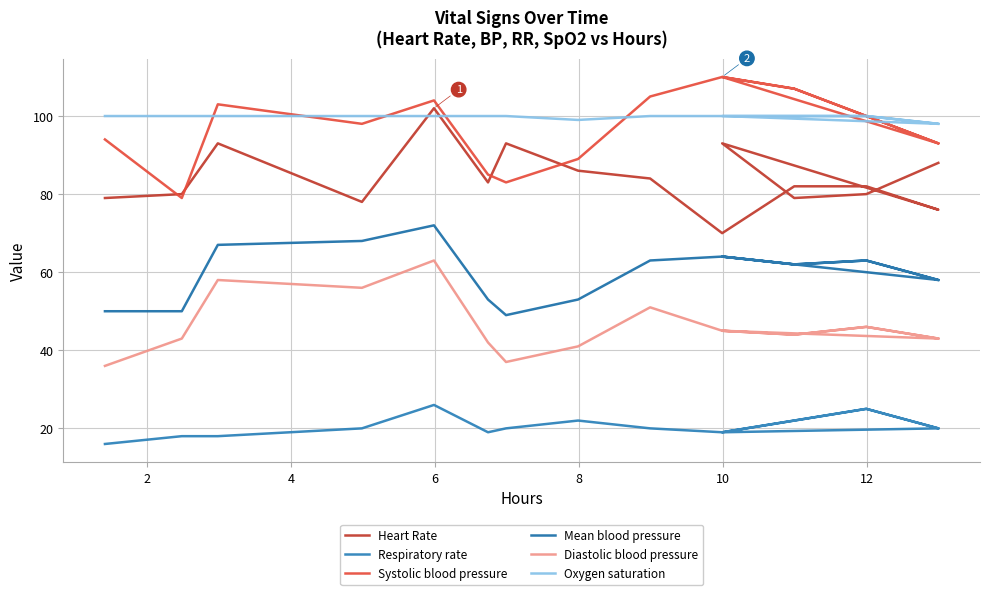

How many data points in Respiratory rate are less than 20?

6